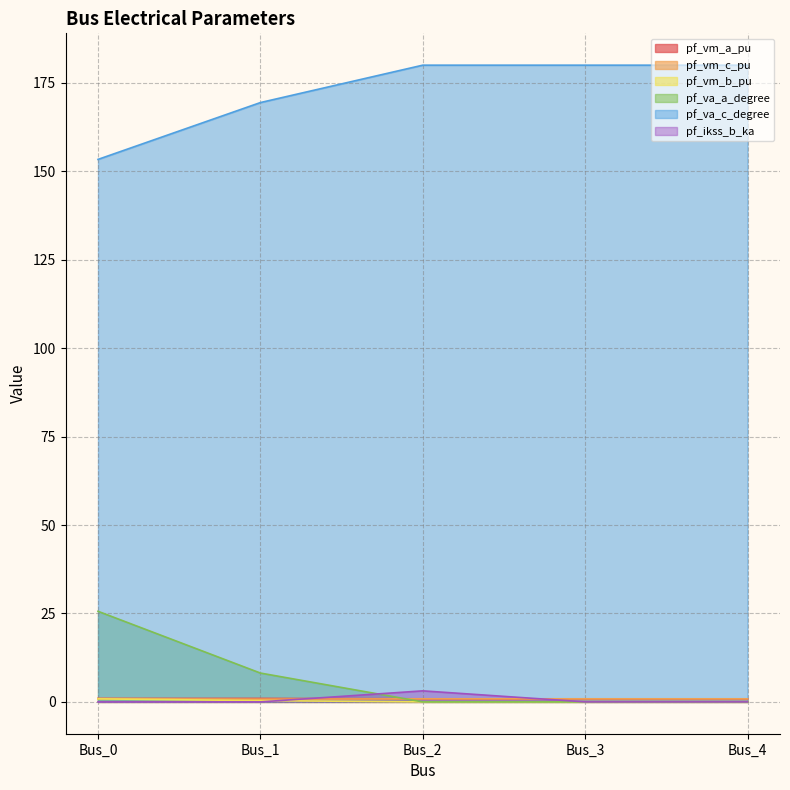

What is the greatest value displayed?

180.0